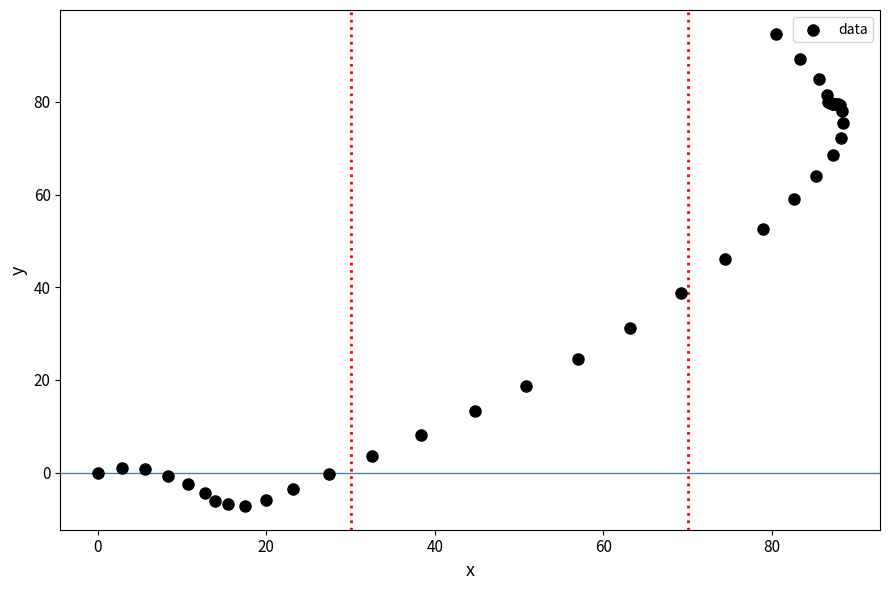

What Y value in the scatter plot is closest to 43?

46.0